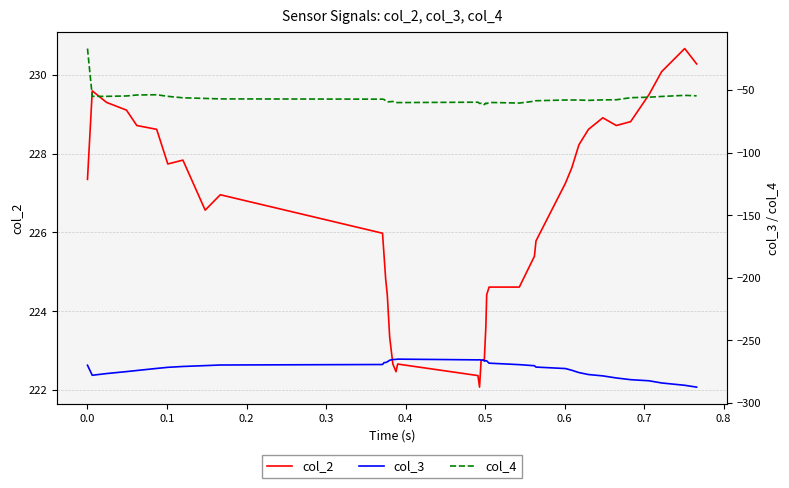

What is the lowest value of the col_2 series?

222.1